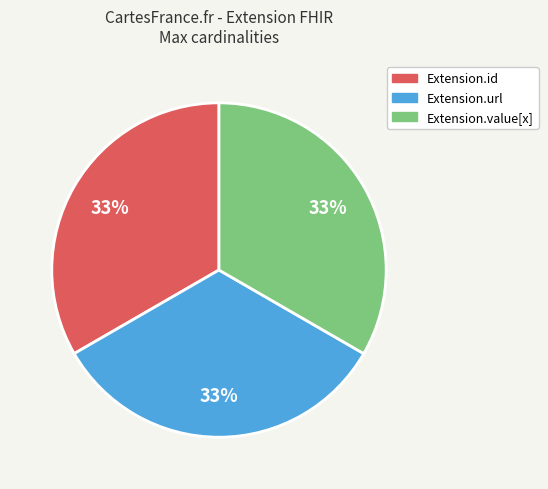

Count the number of slices in the pie.

3